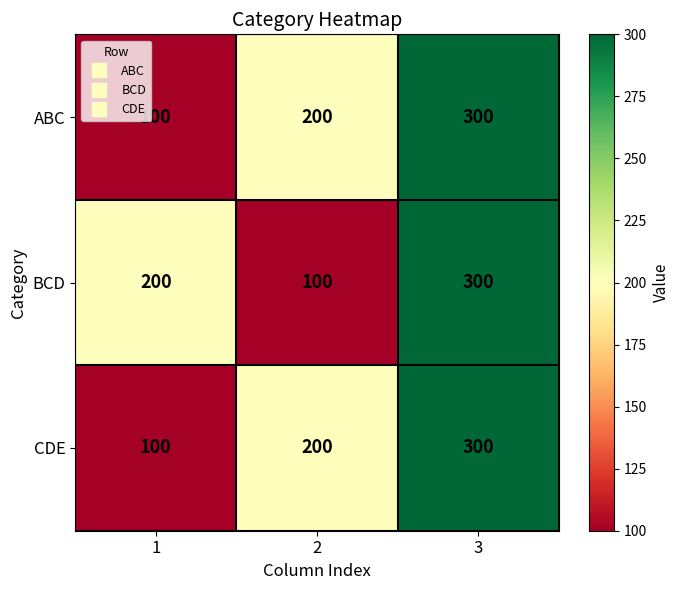

Which category has the highest value in the CDE series?

3